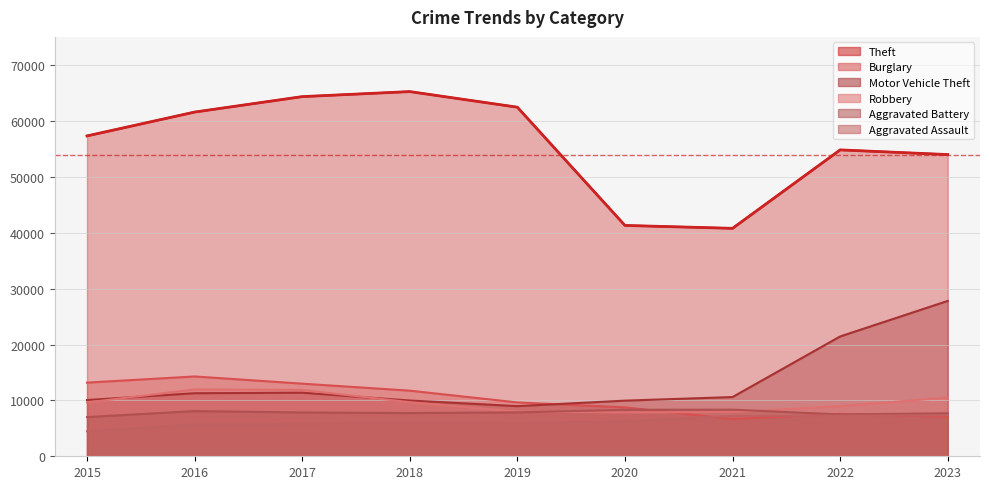

How many values in the Burglary series exceed 9638?

4